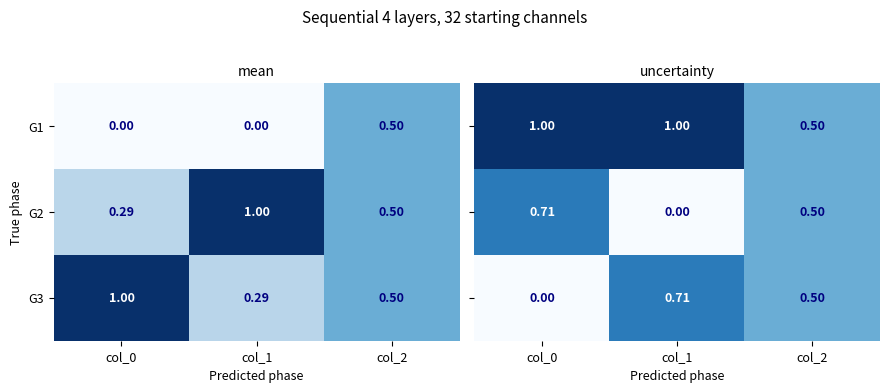

Is the value of G3 at col_0 greater than the value of G1 at col_0?

Yes